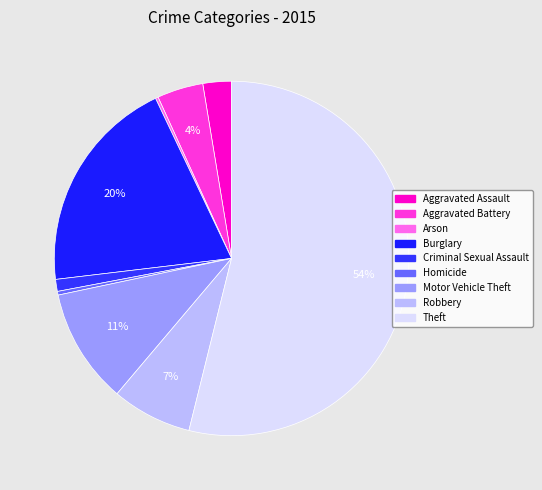

How many slices are in this pie chart?

9